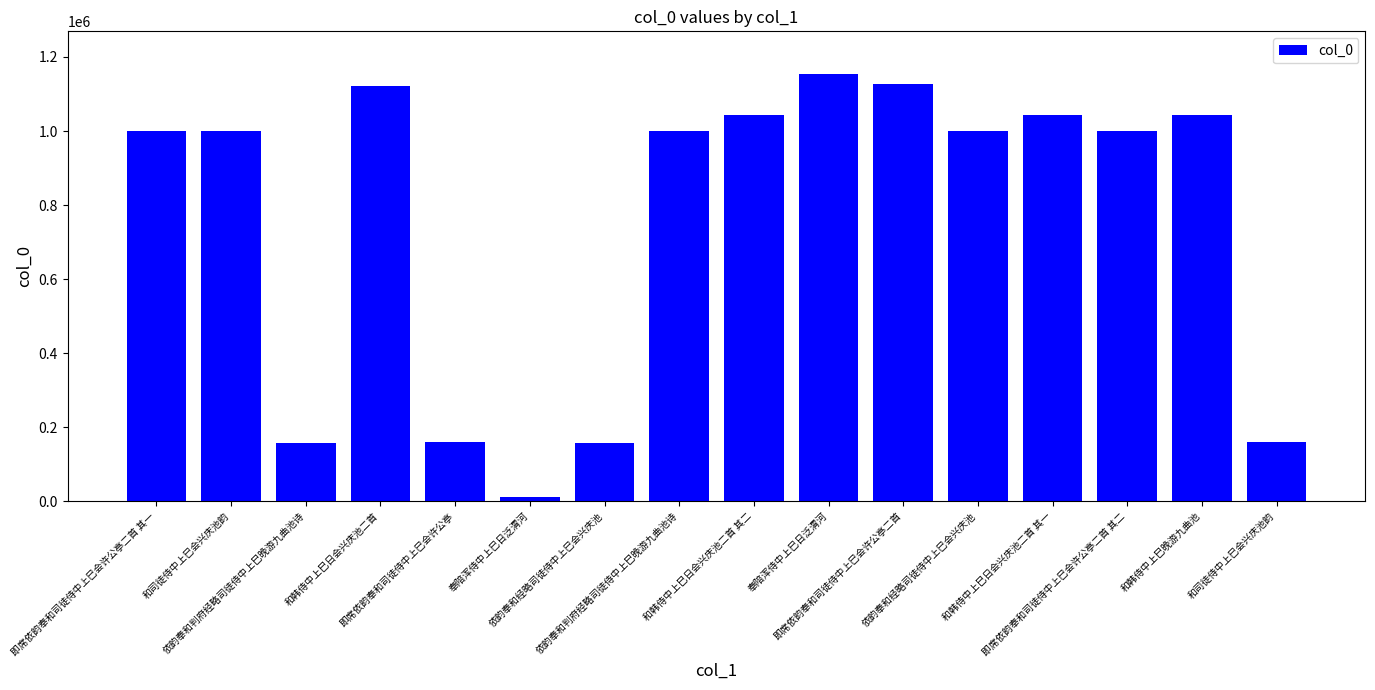

What is the sum of the values at 依韵奉和判府经略司徒侍中上巳晚游九曲池诗 and 和韩侍中上巳日会兴庆池二首 其二?

1202744